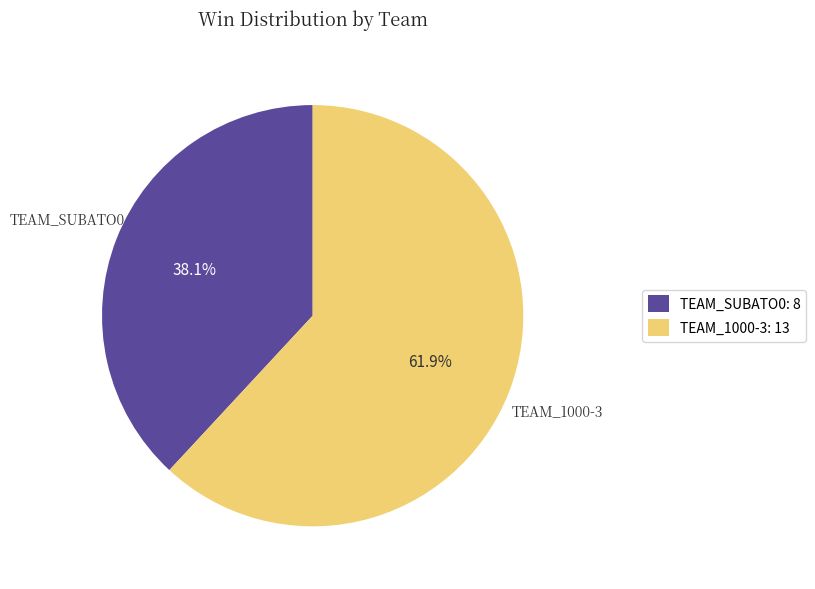

What is the ratio of the value at TEAM_1000-3: 13 to the value at TEAM_SUBATO0: 8?

1.6